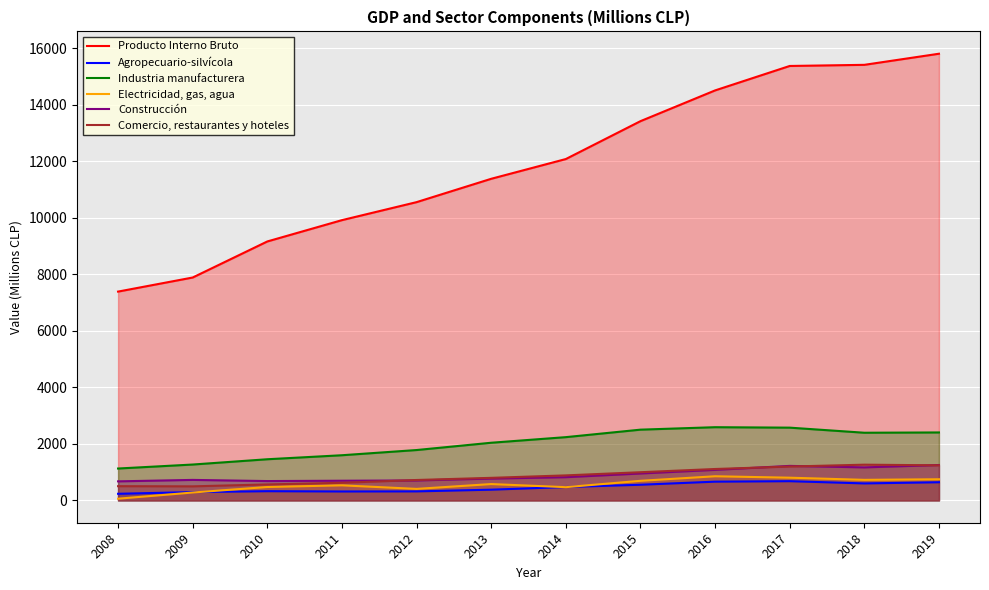

Rank the series by their maximum value, from highest to lowest.

Producto Interno Bruto, Industria manufacturera, Comercio, restaurantes y hoteles, Construcción, Electricidad, gas, agua, Agropecuario-silvícola